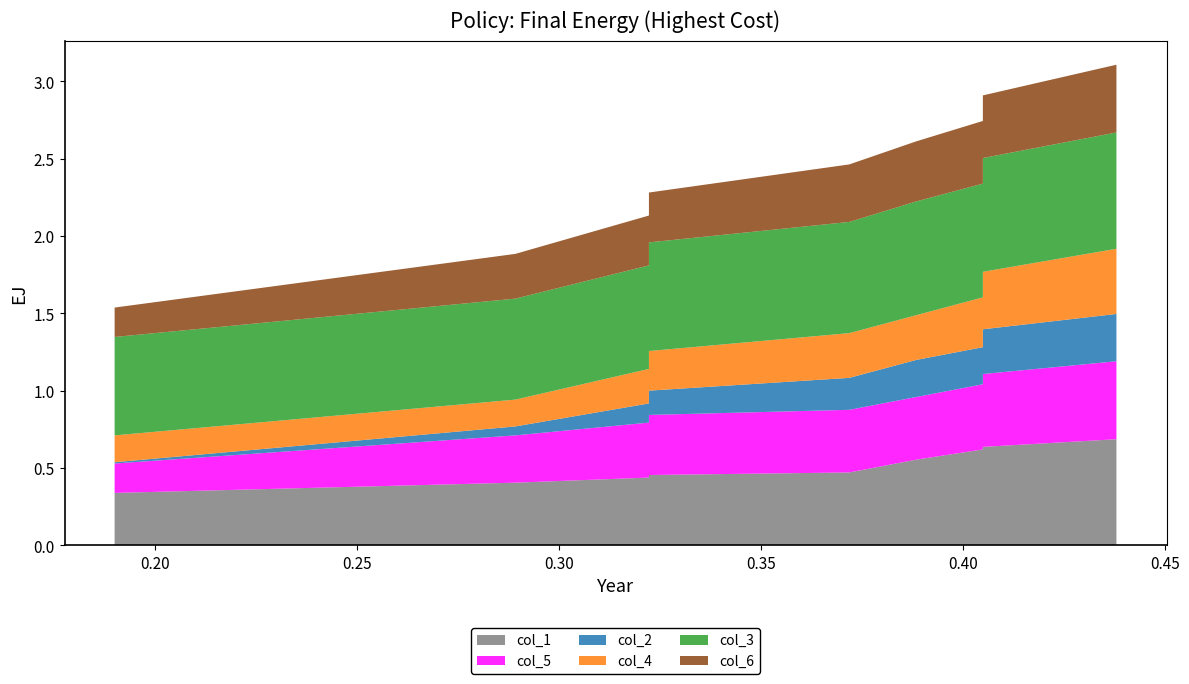

Reading left to right, what are all the values shown in this chart?

col_1: 0=0.3	1=0.4	2=0.4	3=0.5	4=0.5	5=0.6	6=0.6	7=0.6	8=0.6	9=0.7
col_5: 0=0.2	1=0.3	2=0.4	3=0.4	4=0.4	5=0.4	6=0.4	7=0.5	8=0.5	9=0.5
col_2: 0=0.0	1=0.1	2=0.1	3=0.2	4=0.2	5=0.2	6=0.2	7=0.3	8=0.3	9=0.3
col_4: 0=0.2	1=0.2	2=0.2	3=0.3	4=0.3	5=0.3	6=0.3	7=0.4	8=0.4	9=0.4
col_3: 0=0.6	1=0.7	2=0.7	3=0.7	4=0.7	5=0.7	6=0.7	7=0.7	8=0.7	9=0.8
col_6: 0=0.2	1=0.3	2=0.3	3=0.3	4=0.4	5=0.4	6=0.4	7=0.4	8=0.4	9=0.4